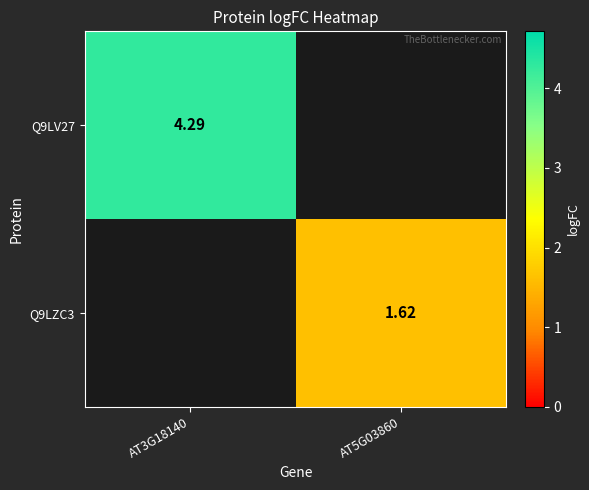

Is the value of Q9LV27 at AT3G18140 greater than the value of Q9LZC3 at AT5G03860?

Yes